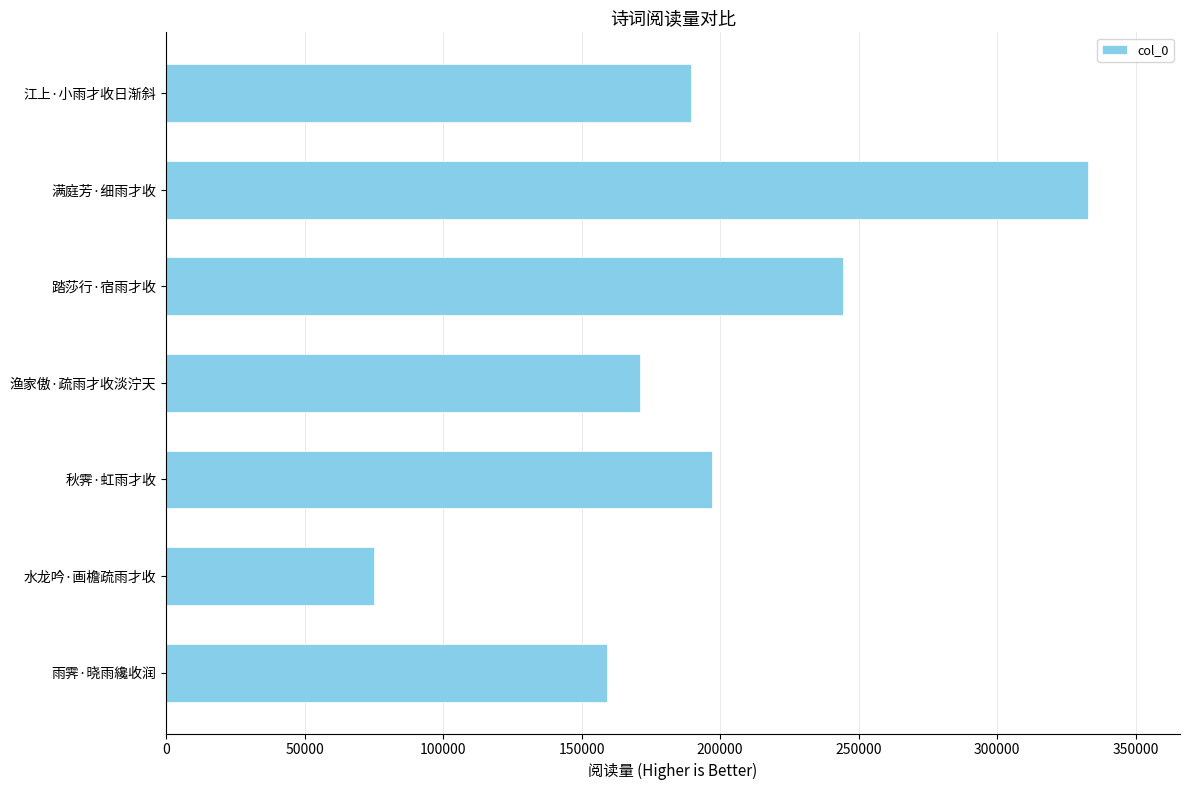

Reading top to bottom, what are all the values shown in this chart?

189336	332756	244366	171028	197106	75176	159252